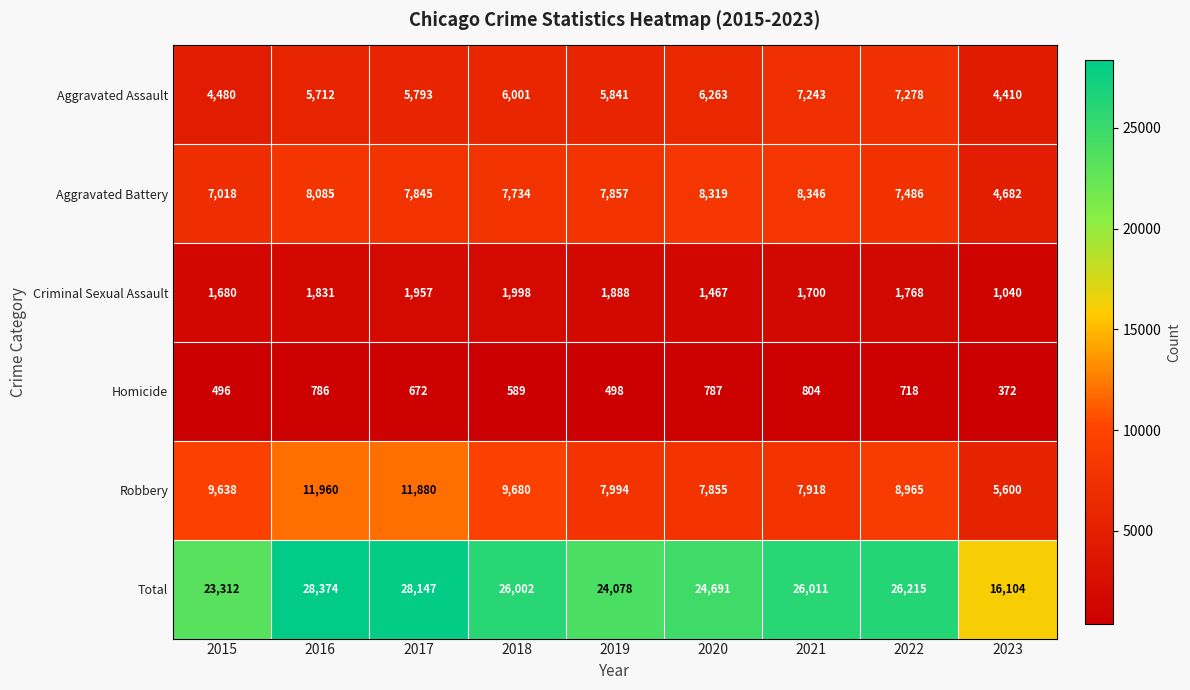

Which series has the largest total across all categories?

Total